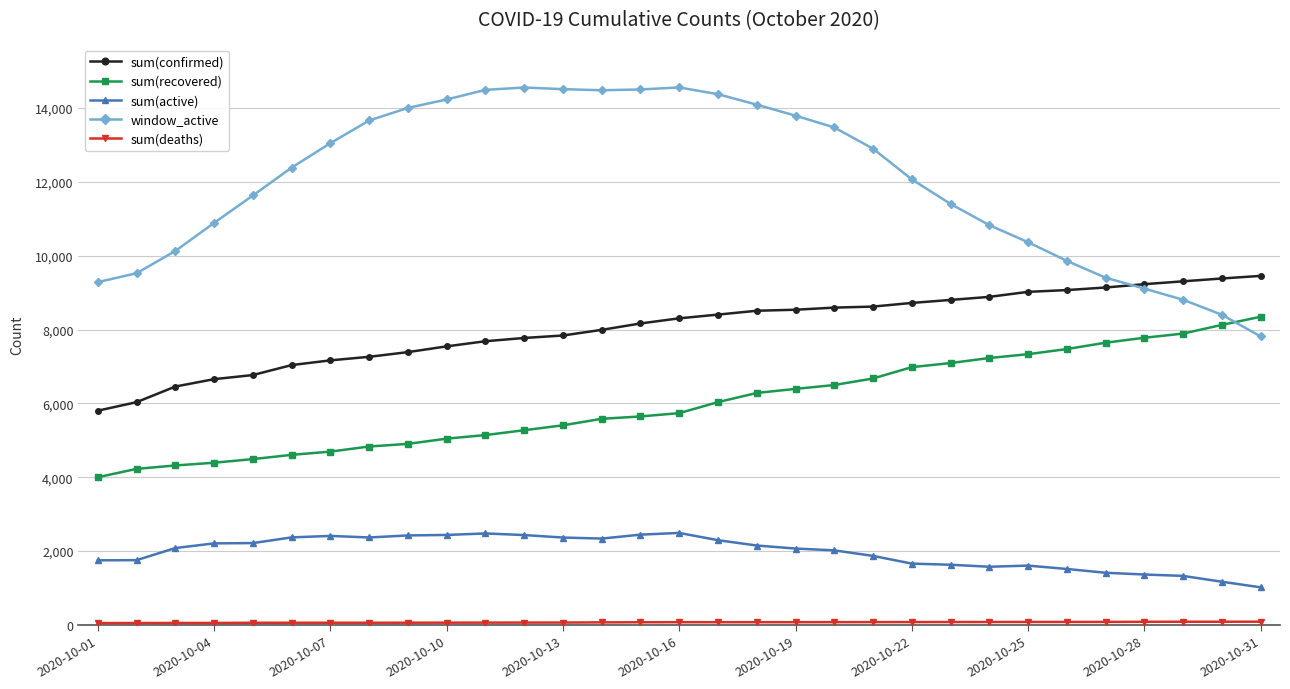

True or false: sum(active) and sum(confirmed) cross at least once.

False